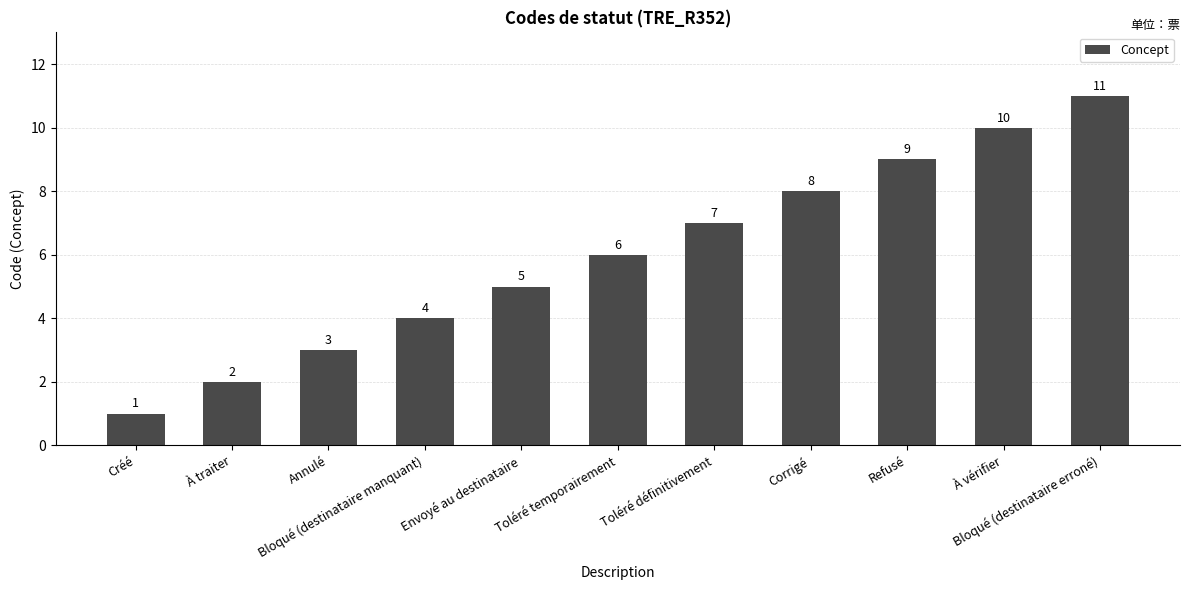

Which has a higher value, Refusé or À traiter?

Refusé